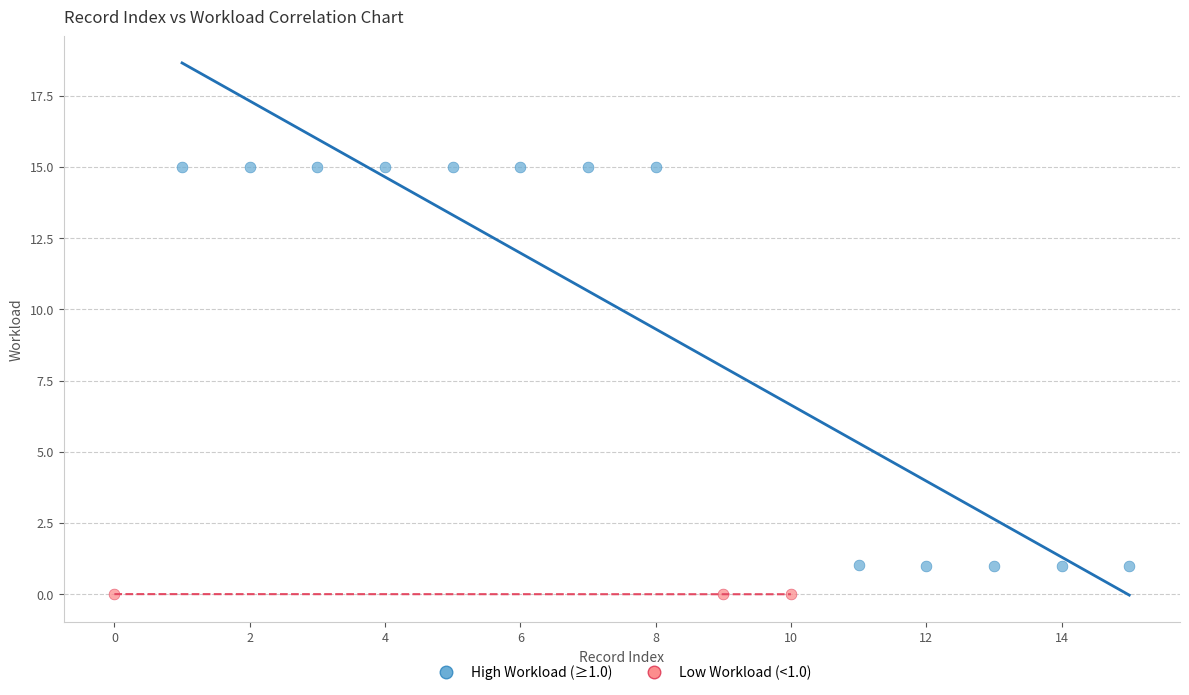

Which series has the largest Y range (max minus min)?

High Workload (≥1.0)